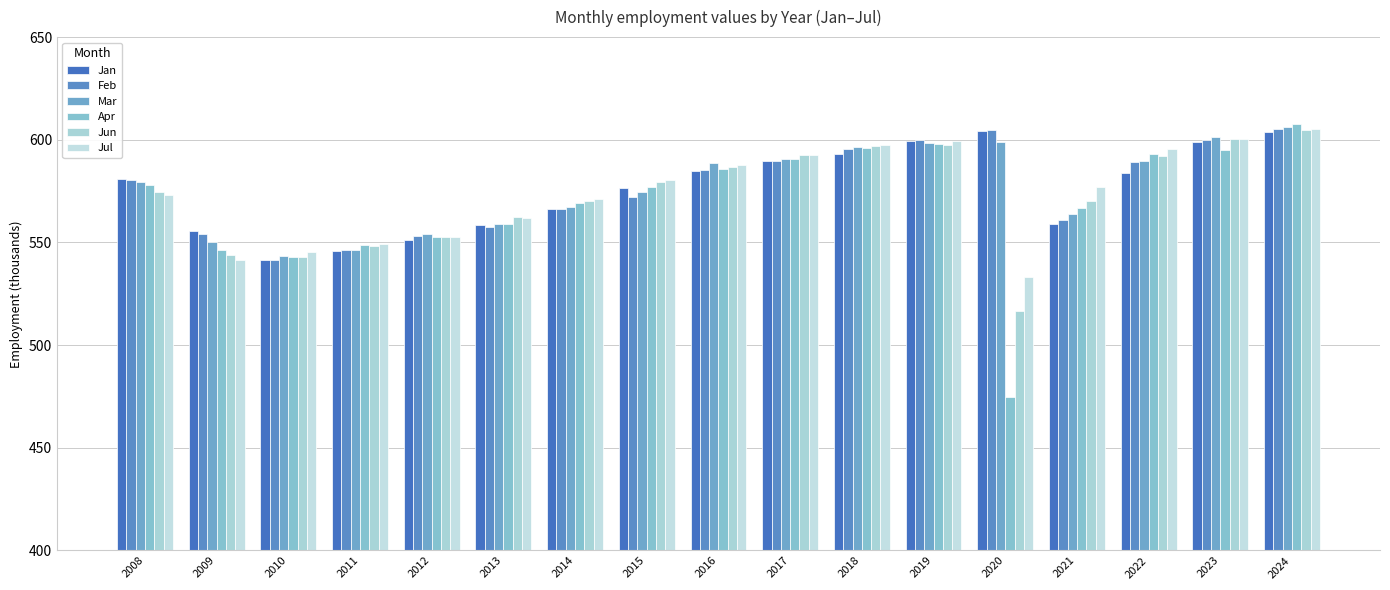

What is the value of the Feb bar at the 5th from the left?

553.1